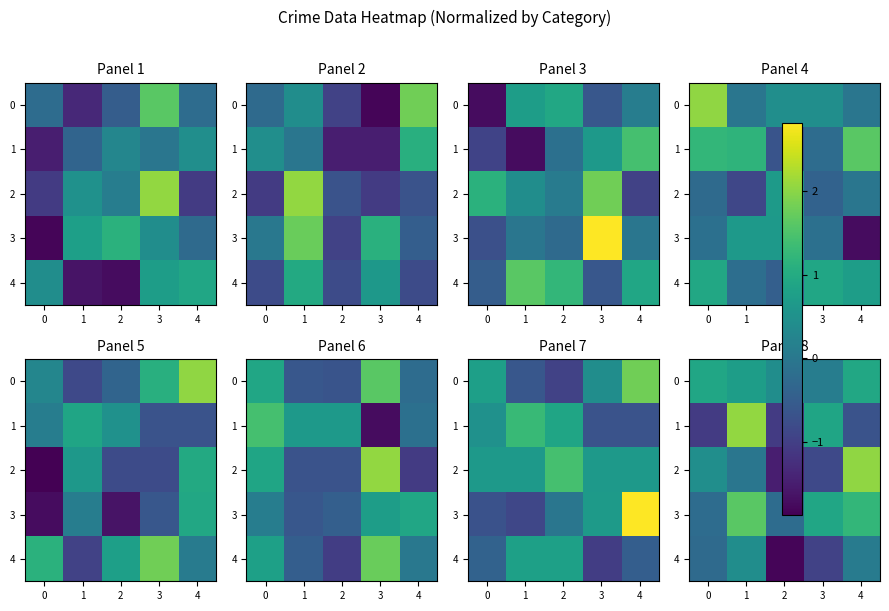

How many positive values does the 2 series have?

2